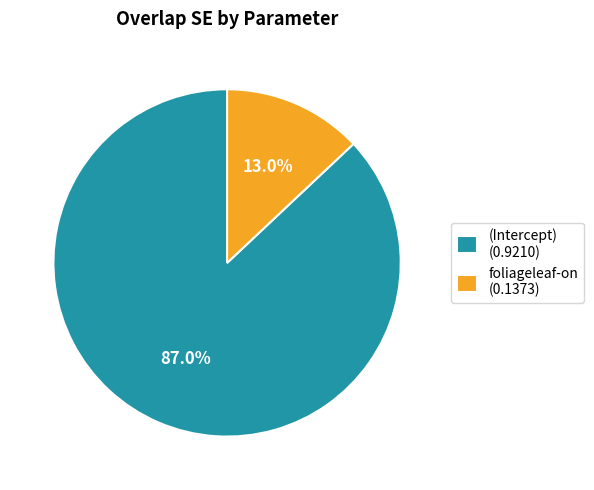

Count the number of slices in the pie.

2